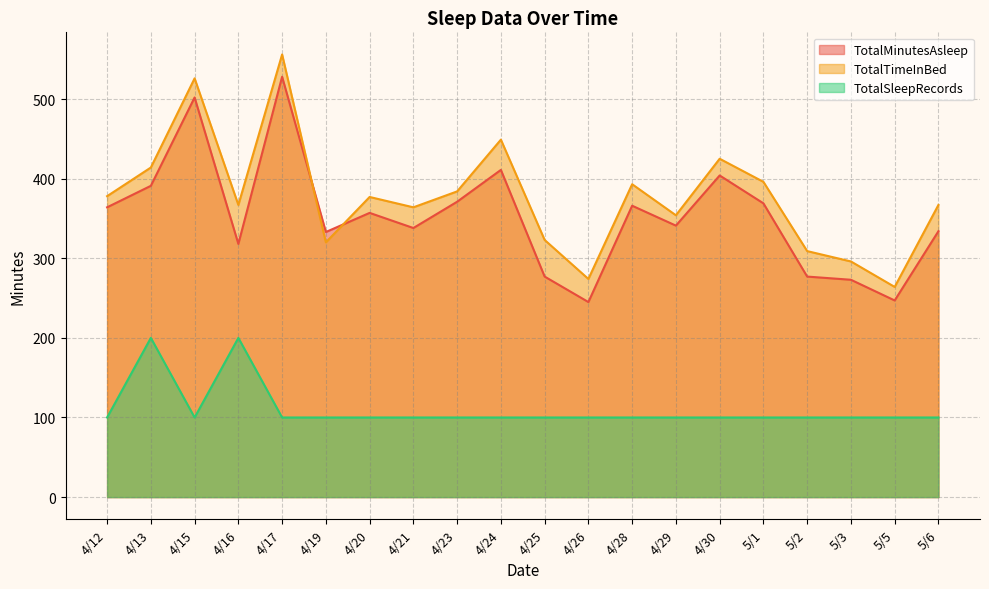

Rank the series by their maximum value, from highest to lowest.

TotalTimeInBed, TotalMinutesAsleep, TotalSleepRecords